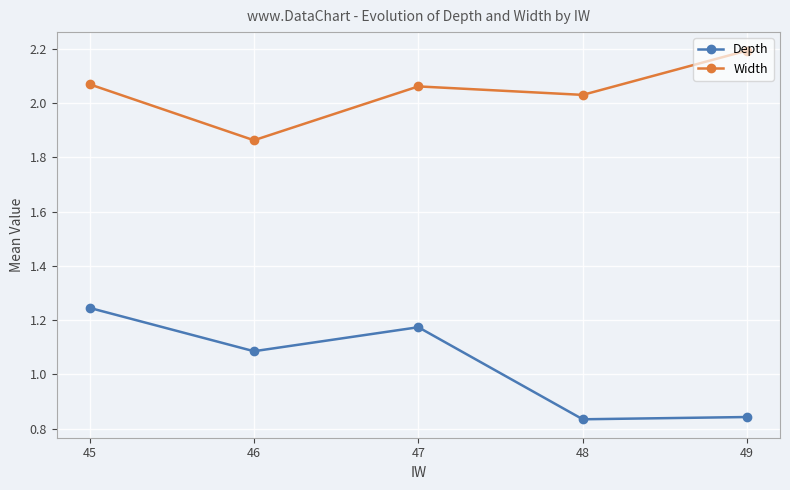

True or false: Width and Depth cross at least once.

False